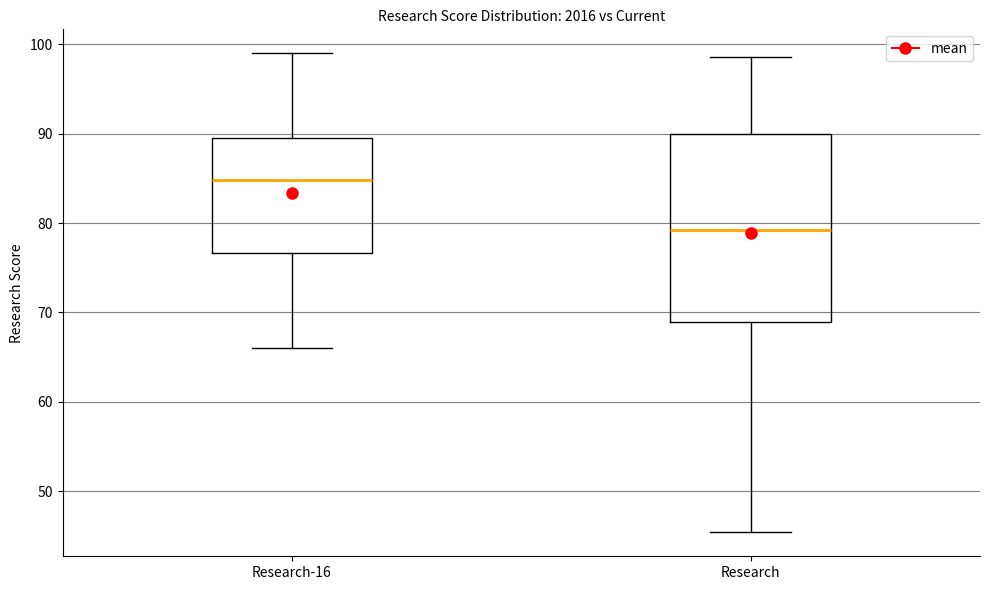

Where is the upper edge of the box for Research on the y-axis? The values are not printed on the chart, so give them approximately, as read against the axis.

90